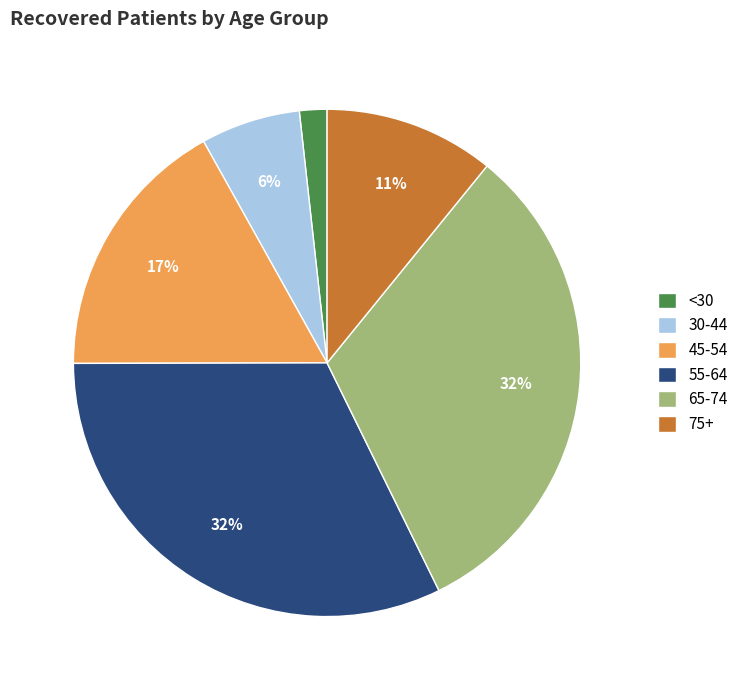

How many segments does this pie chart have?

6